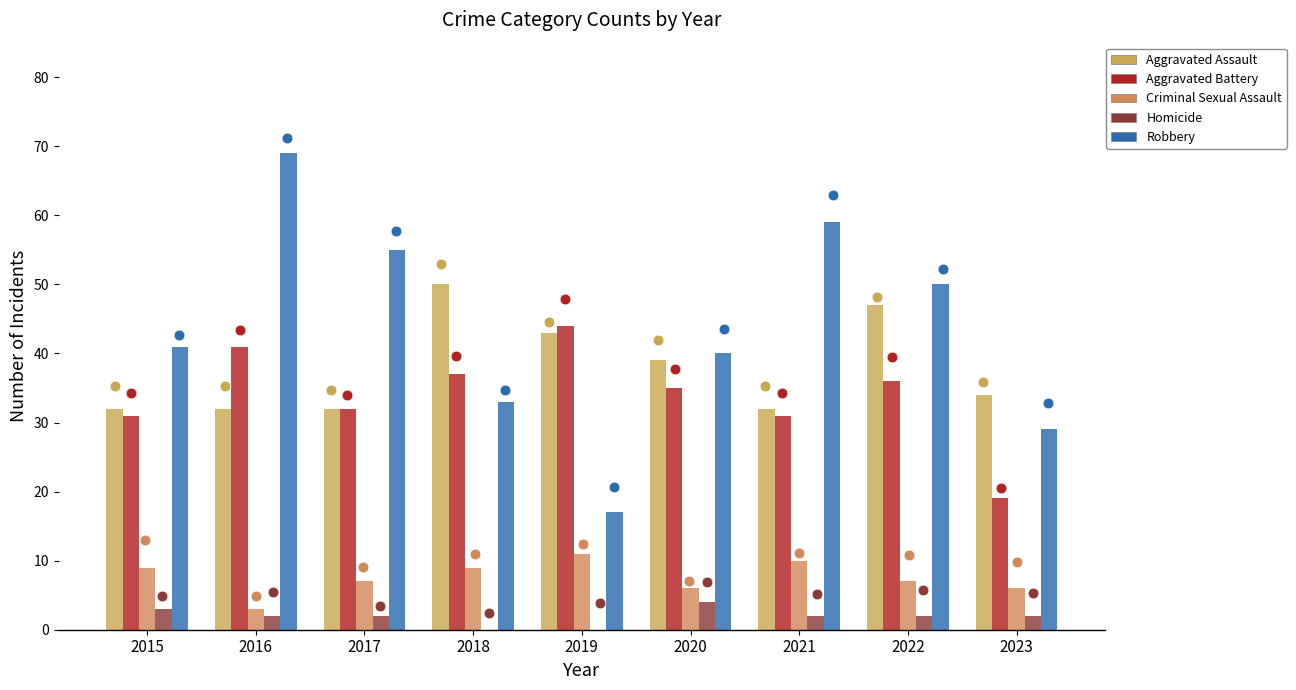

Which series contains the lowest Y value?

Homicide